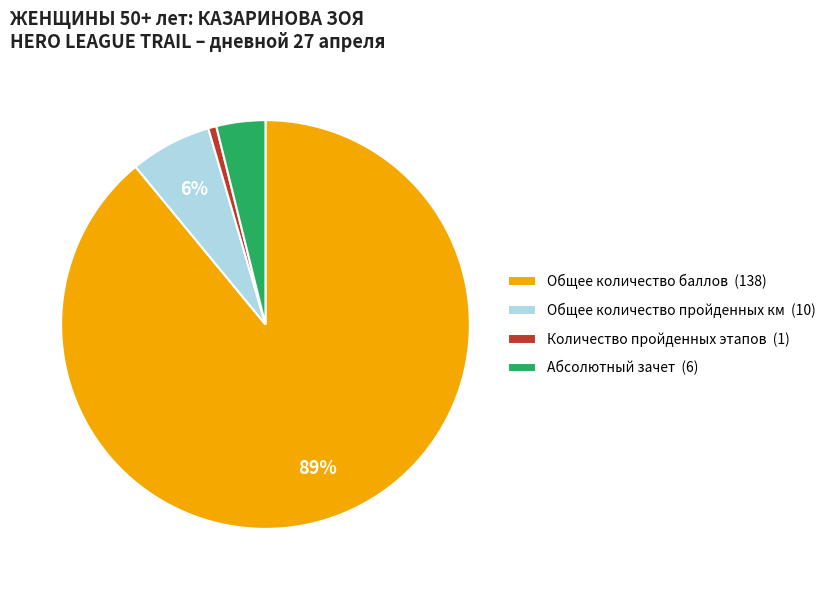

Between Абсолютный зачет and Количество пройденных этапов, which is larger?

Абсолютный зачет